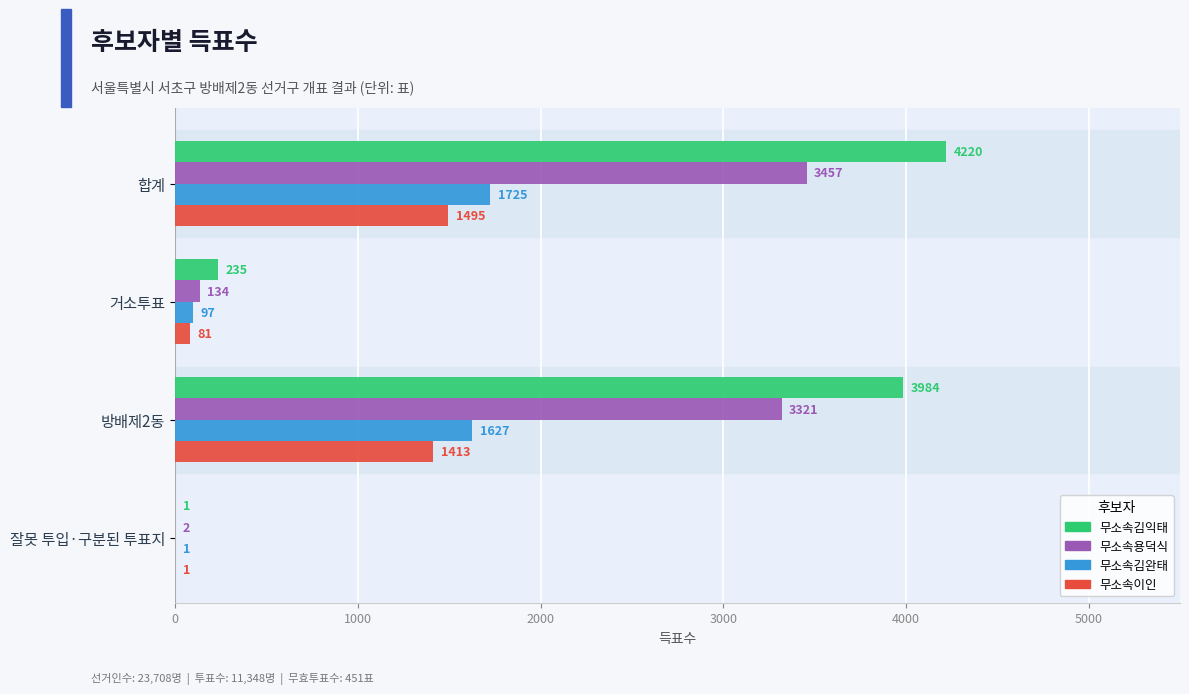

Which series has the largest total across all categories?

무소속김익태